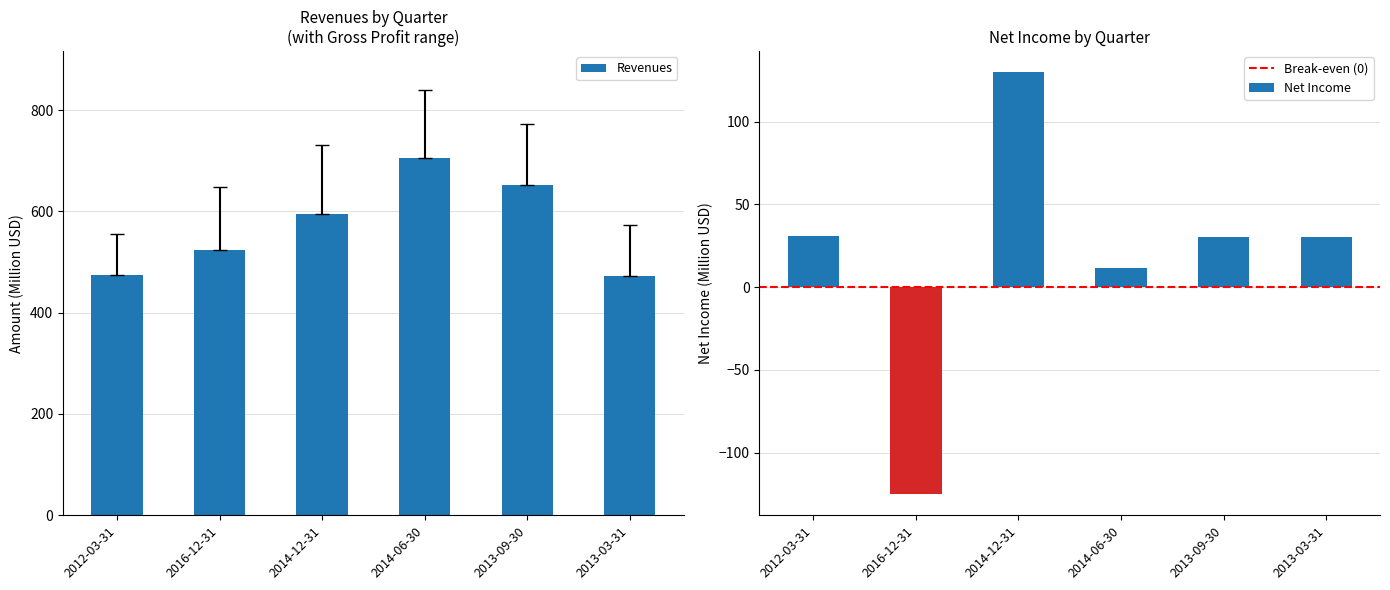

Does the chart contain stacked bars?

No